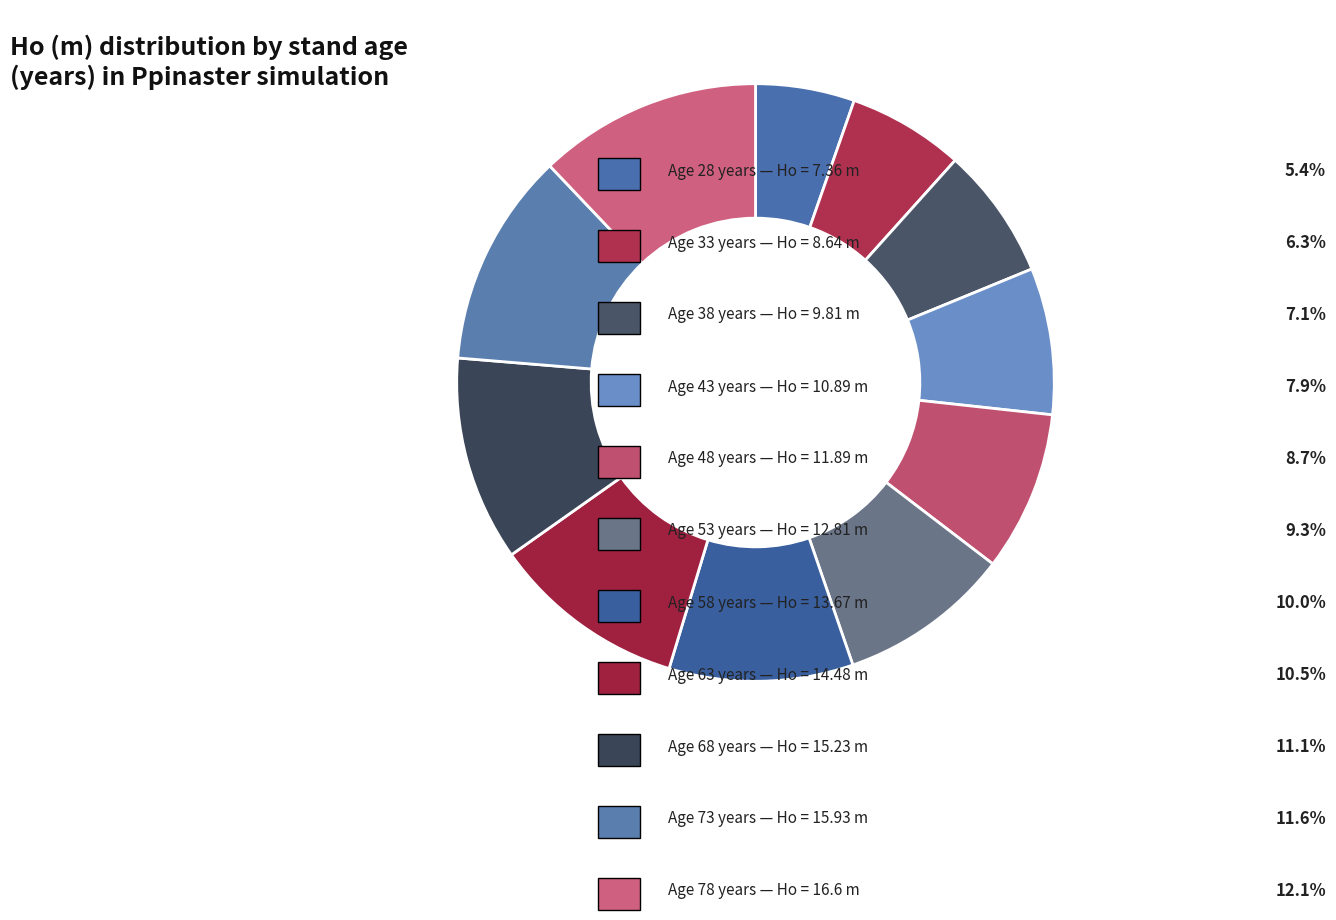

How many segments does this pie chart have?

11